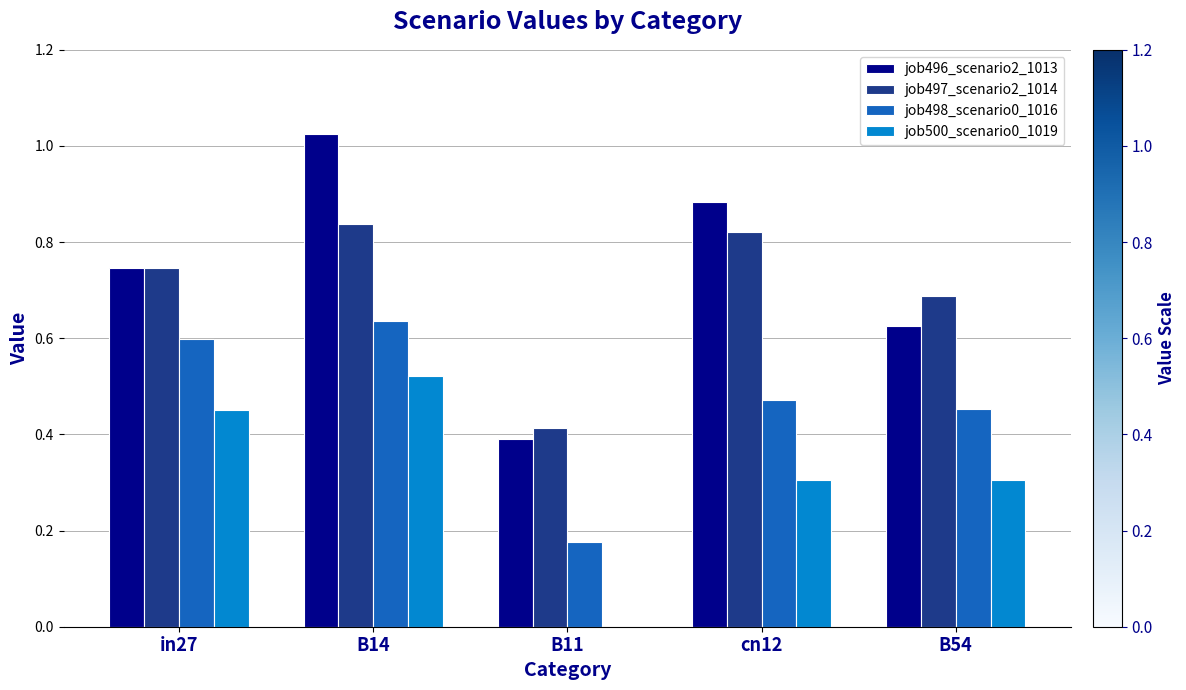

True or false: job498_scenario0_1016 has a value of 0.7 at B54.

False